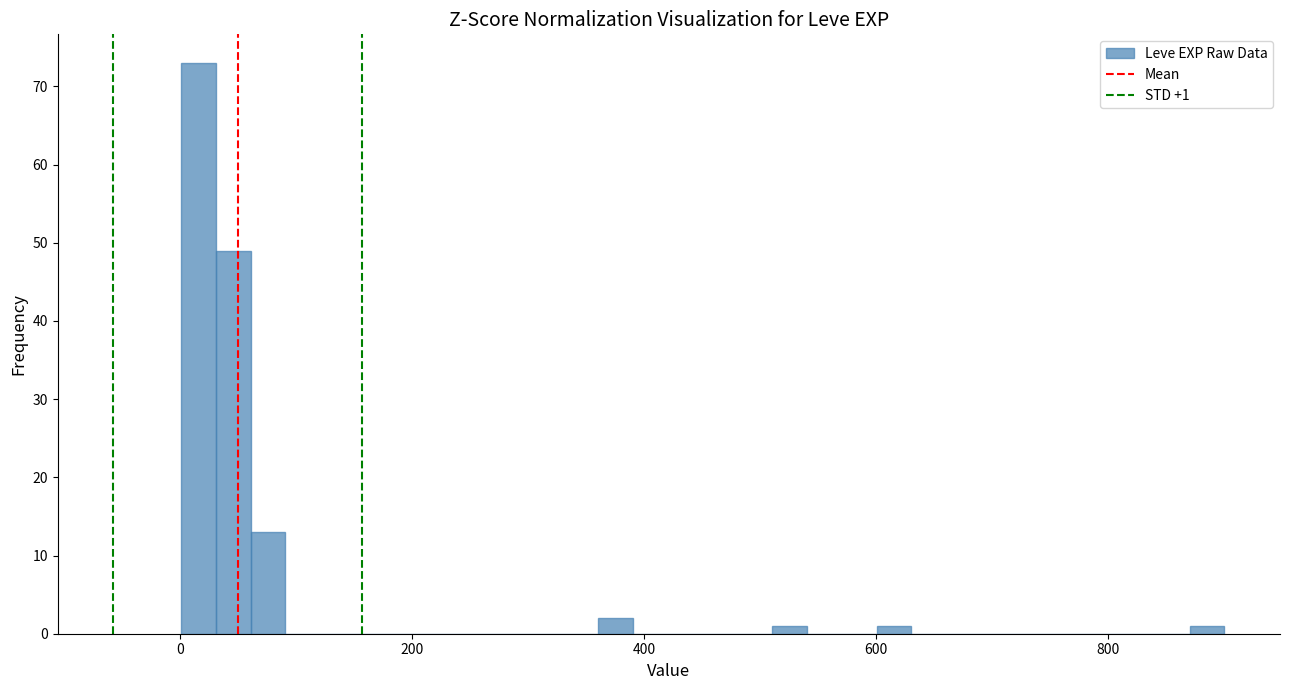

Read against the x-axis, roughly where is the centre of the tallest bar?

20